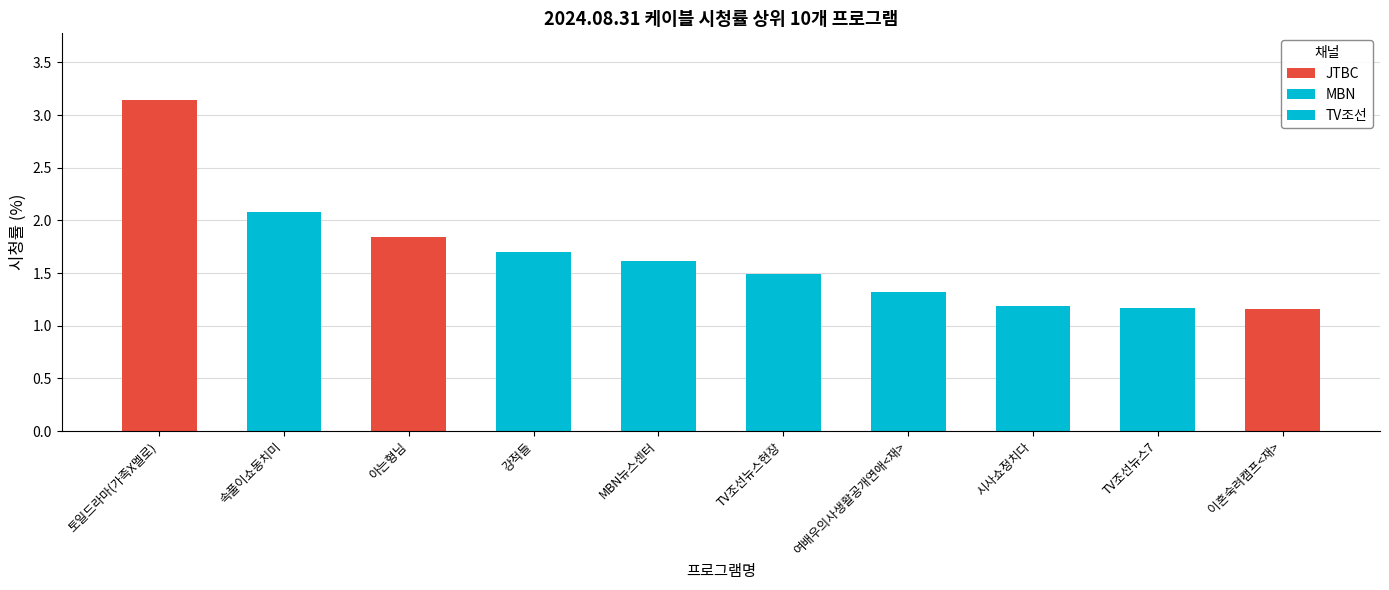

Where is the data nearest to the value 2?

속풀이쇼동치미